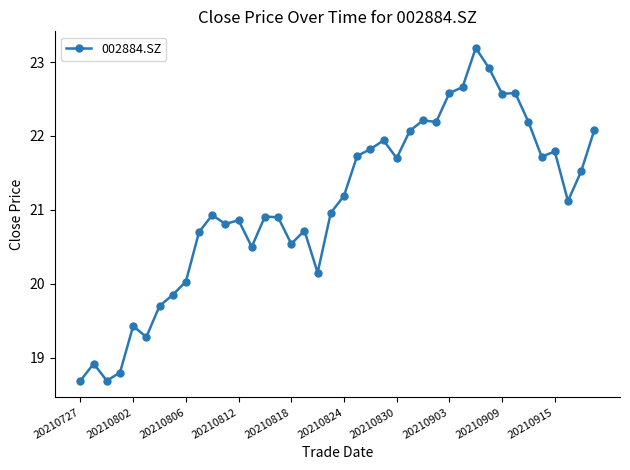

True or false: the data has more than 0 interior local peaks.

True